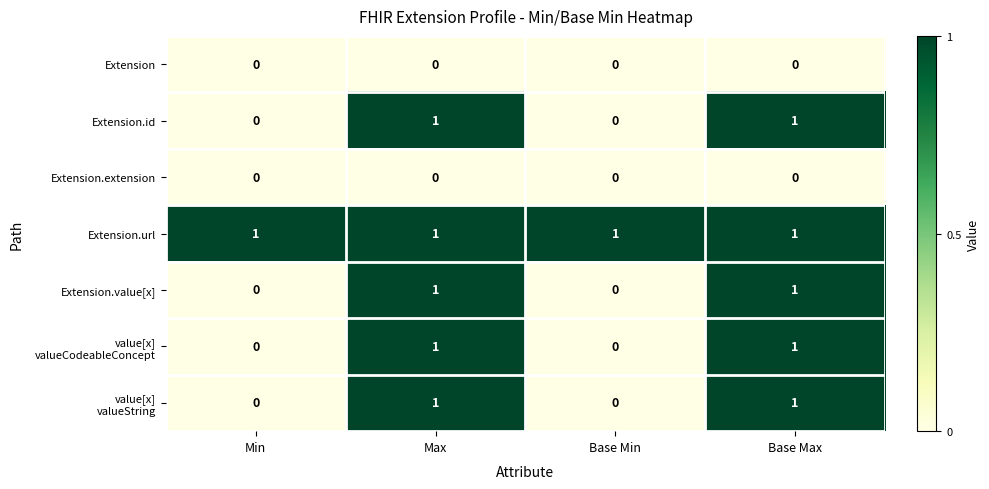

How many Extension.id values are between 0 and 1?

4